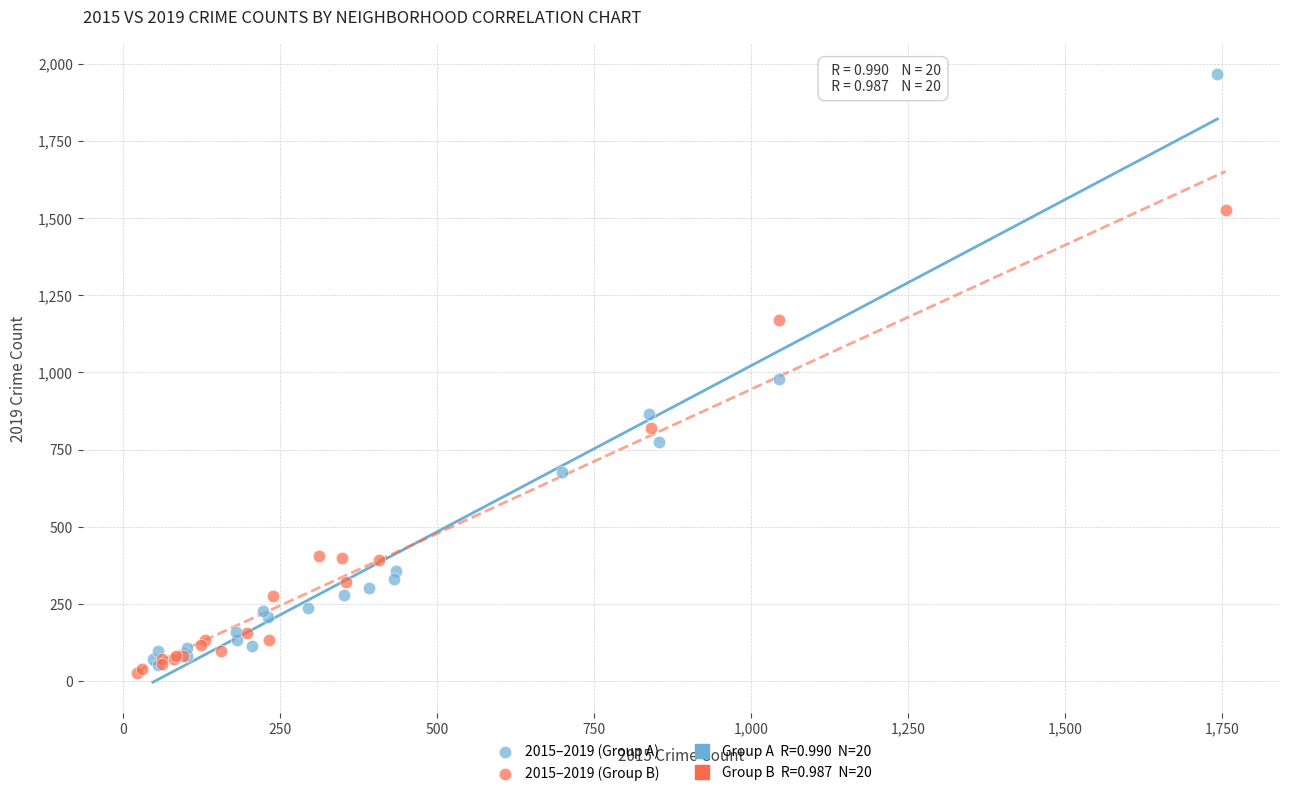

Which series has the largest Y range (max minus min)?

2015–2019 (Group A)